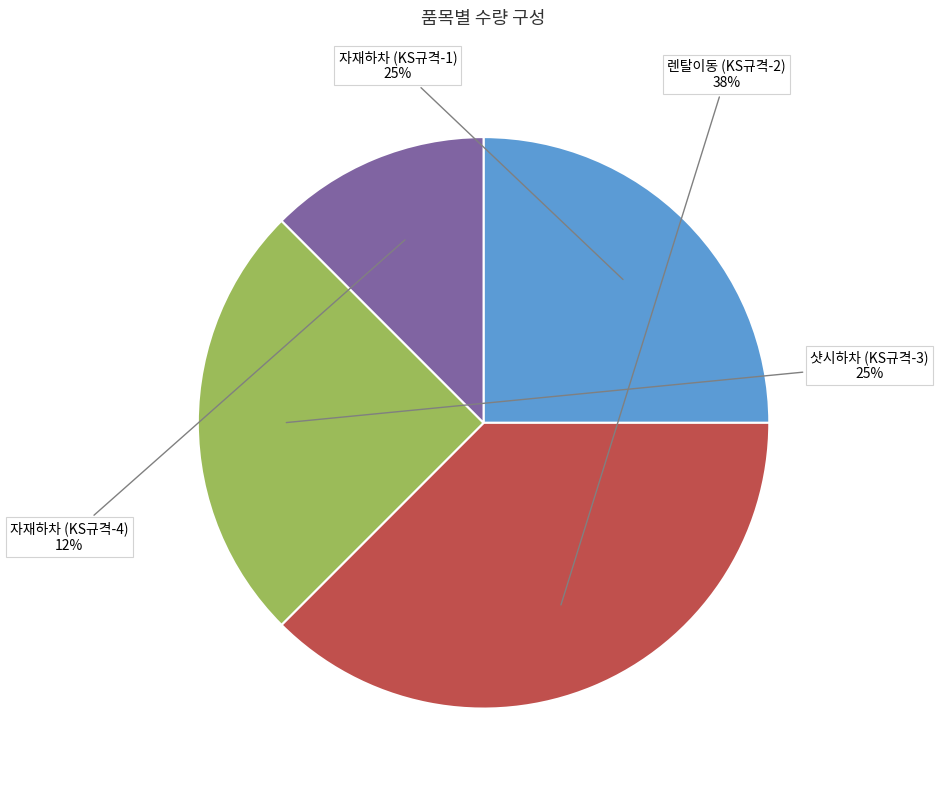

Approximately how many times larger is the value at 샷시하차 (KS규격-3) compared to 자재하차 (KS규격-1)?

1.0